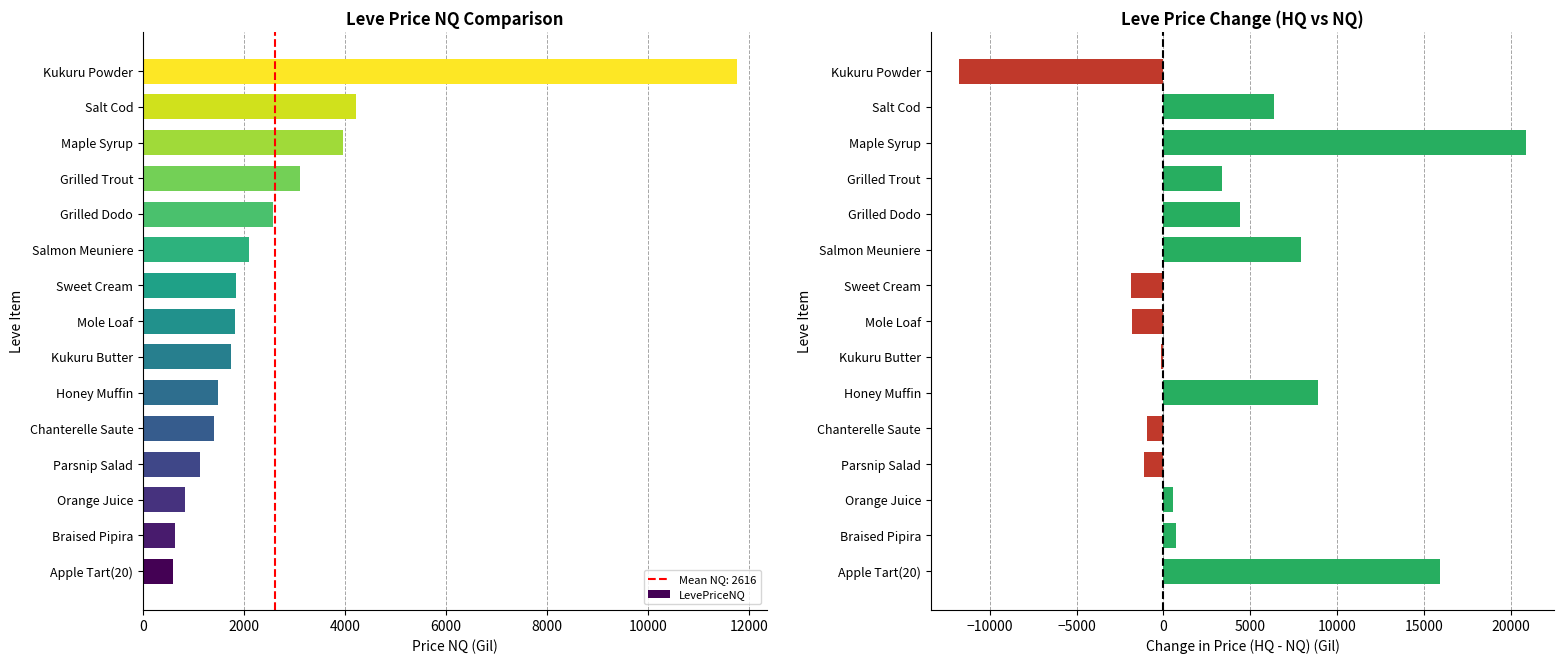

Rank the series by their average value, from highest to lowest.

HQ - NQ Change, LevePriceNQ